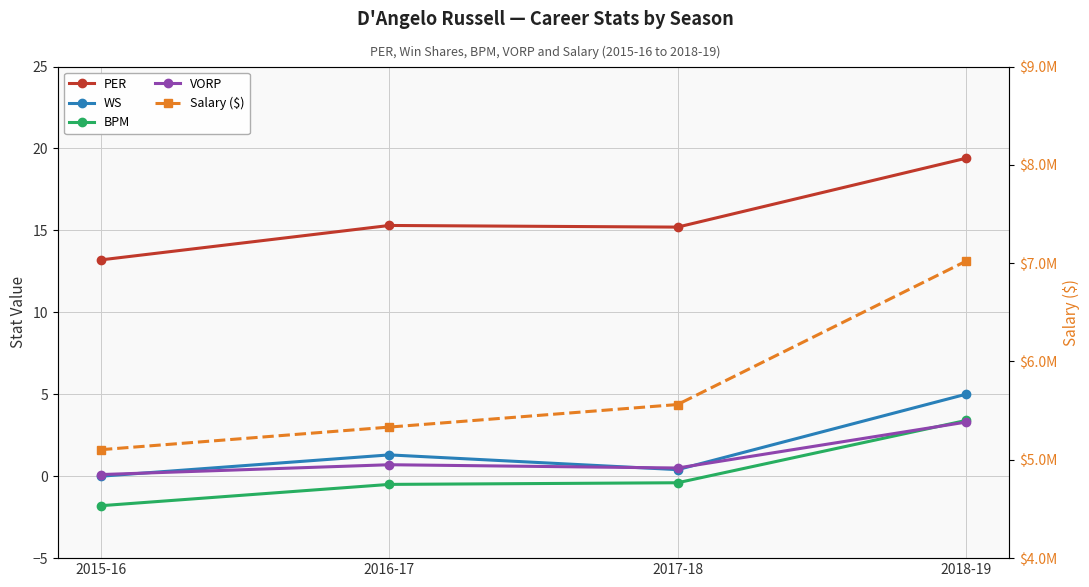

What is the total value across all series at 2018-19?

7019729.1